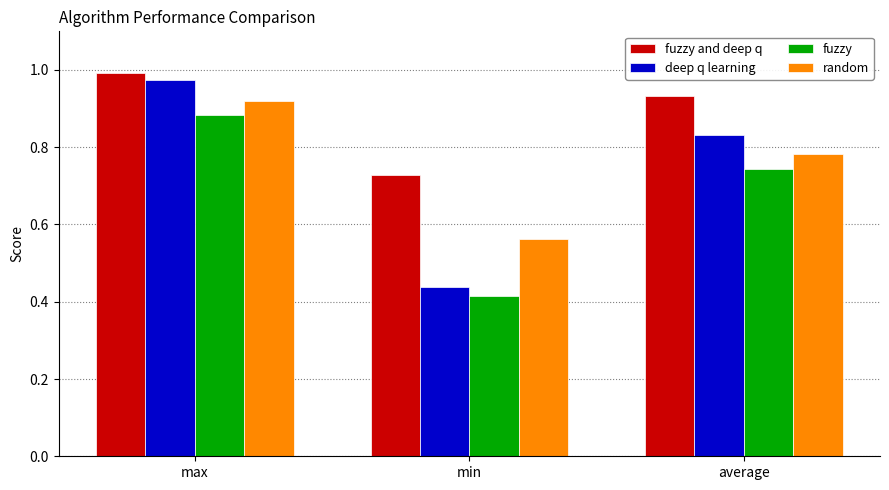

At max, list the series in order from smallest to largest.

fuzzy, random, deep q learning, fuzzy and deep q